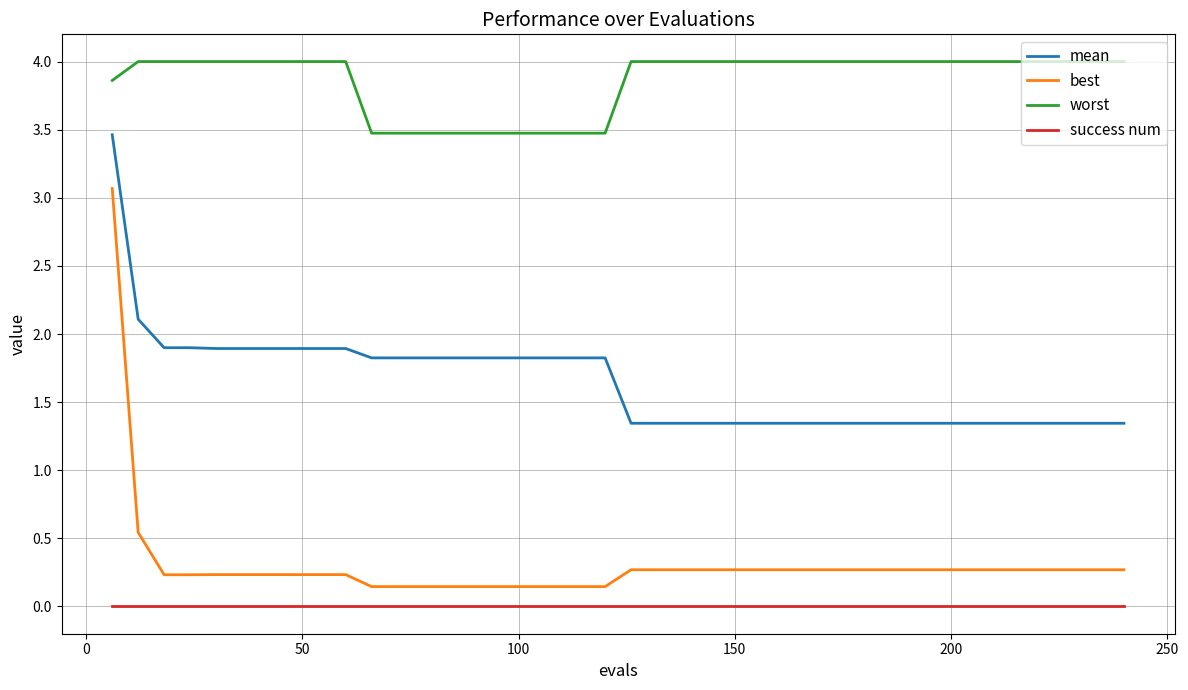

Which series has the largest total across all categories?

worst